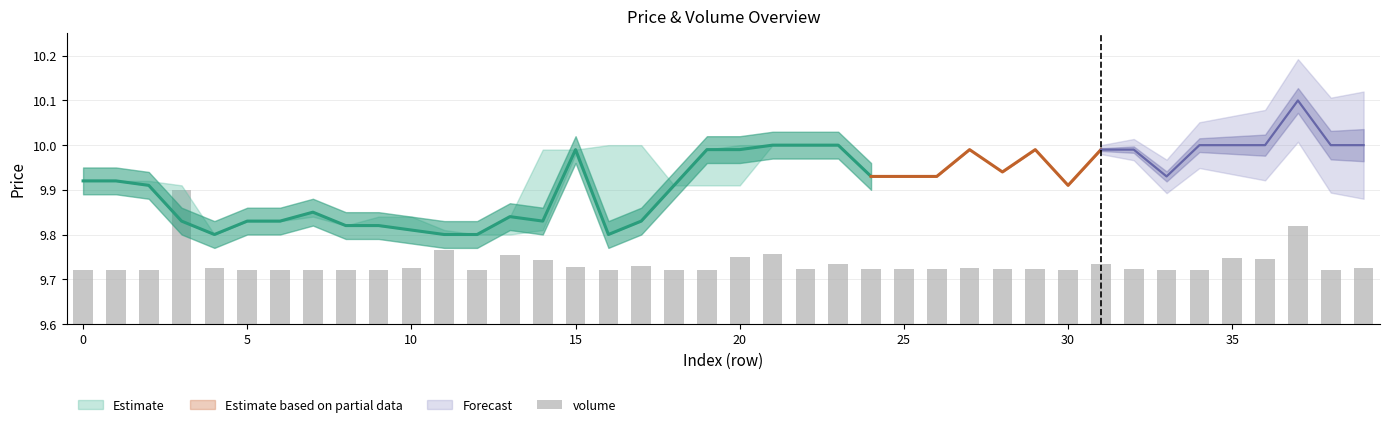

How many values are between 9 and 10?

40